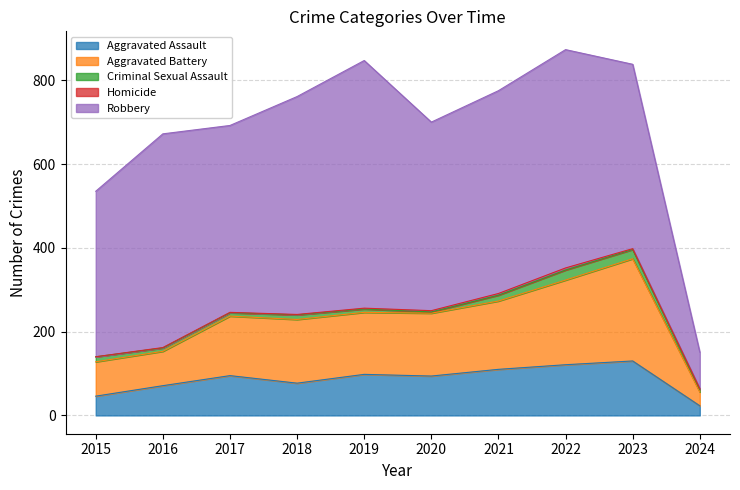

What is the value of the Aggravated Assault point at the 6th from the left?

94